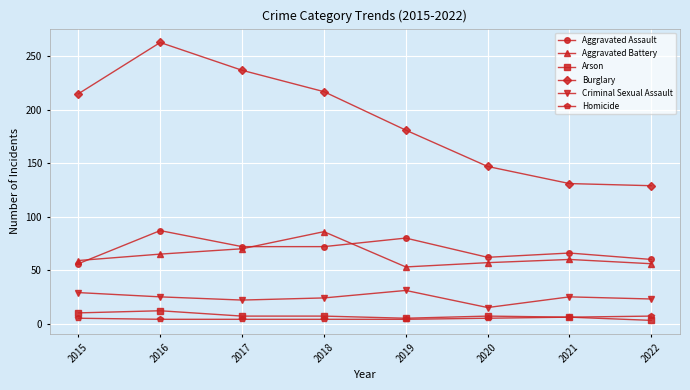

True or false: Homicide and Aggravated Battery intersect in this chart.

False